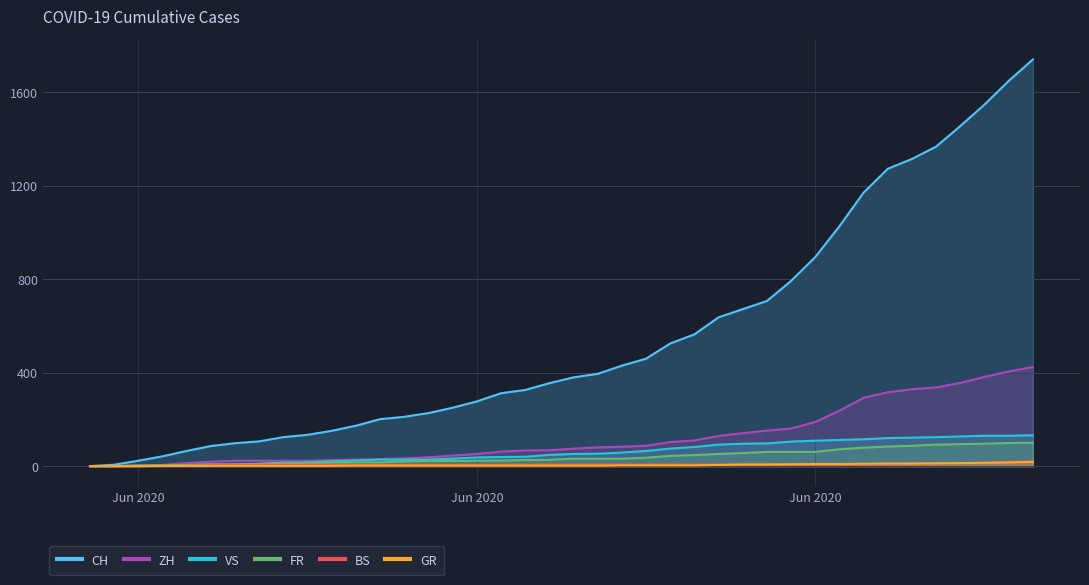

Reading left to right, transcribe all the data shown in this chart.

CH: 0	6	23	42	65	86	98	106	124	134	151	173	201	211	227	250	277	312	326	355	380	395	430	460	525	564	637	672	707	793	895	1027	1171	1273	1315	1368	1456	1548	1649	1741
ZH: 0	0	2	5	13	19	23	23	23	23	26	28	30	33	38	45	52	62	67	68	75	80	83	87	103	110	129	141	152	161	189	237	293	316	329	337	356	382	405	424
BS: 0	0	0	1	1	4	4	4	4	5	5	5	5	5	5	5	5	6	6	7	7	7	7	7	7	7	7	7	7	7	7	7	8	10	11	12	12	15	18	21
GR: 0	0	0	1	1	1	1	1	1	1	1	2	2	2	2	2	2	2	2	2	2	2	3	3	3	3	5	7	7	8	9	9	10	11	11	12	13	14	16	18
VS: 0	0	2	2	4	7	7	10	15	16	20	24	28	28	28	32	37	39	40	48	52	53	58	65	75	82	92	96	97	105	109	112	115	120	122	124	127	130	130	132
FR: 0	0	2	3	5	7	7	9	13	13	15	16	16	20	22	22	23	24	26	27	32	32	32	36	44	47	52	56	61	61	61	72	79	84	87	92	94	96	99	100